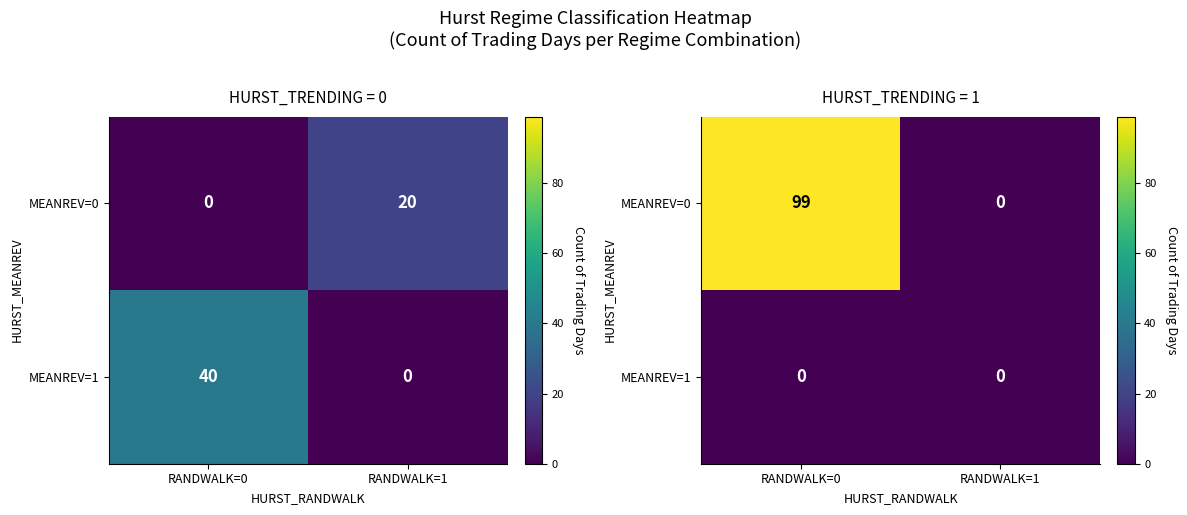

At which label is MEANREV=1 closest to 0?

RANDWALK=0